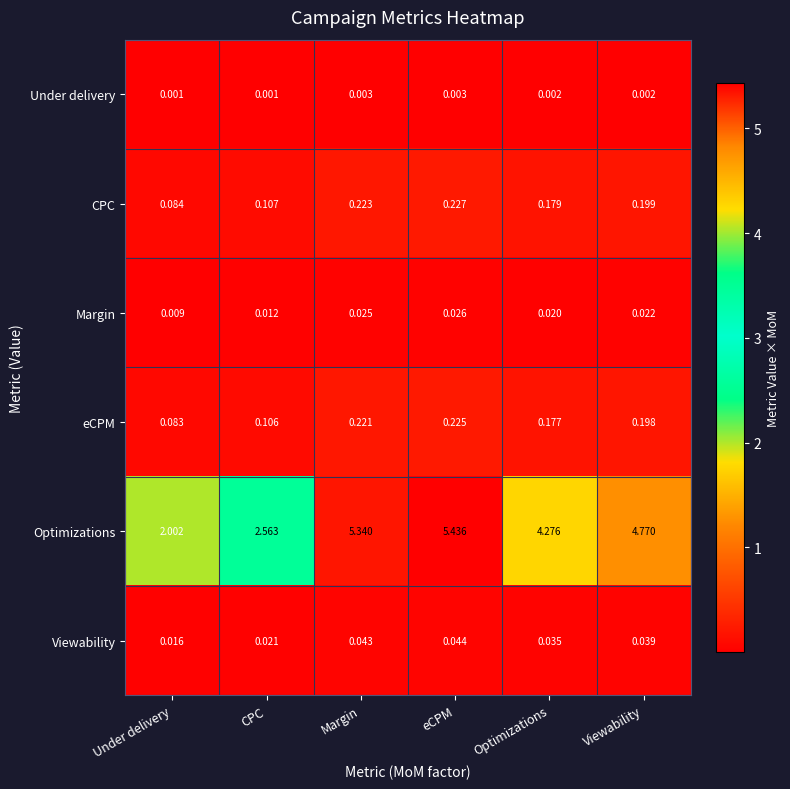

Which series has the largest range (max minus min)?

Optimizations